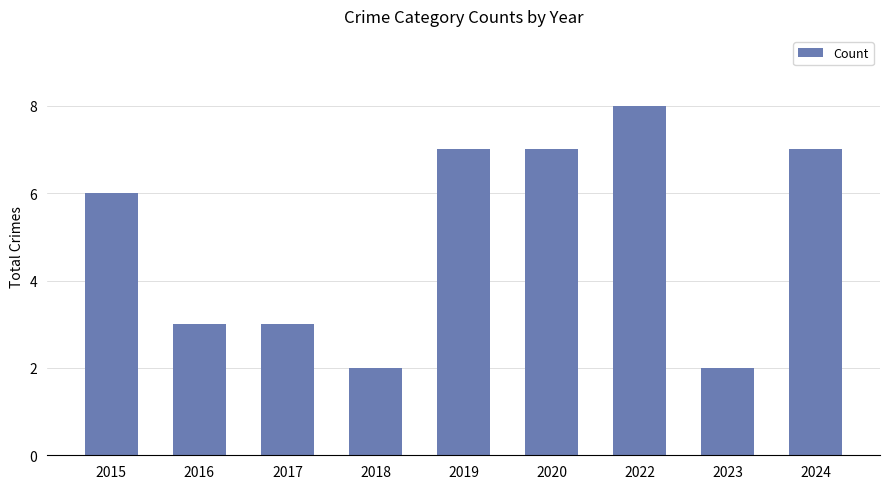

Where is the data nearest to the value 5?

2015